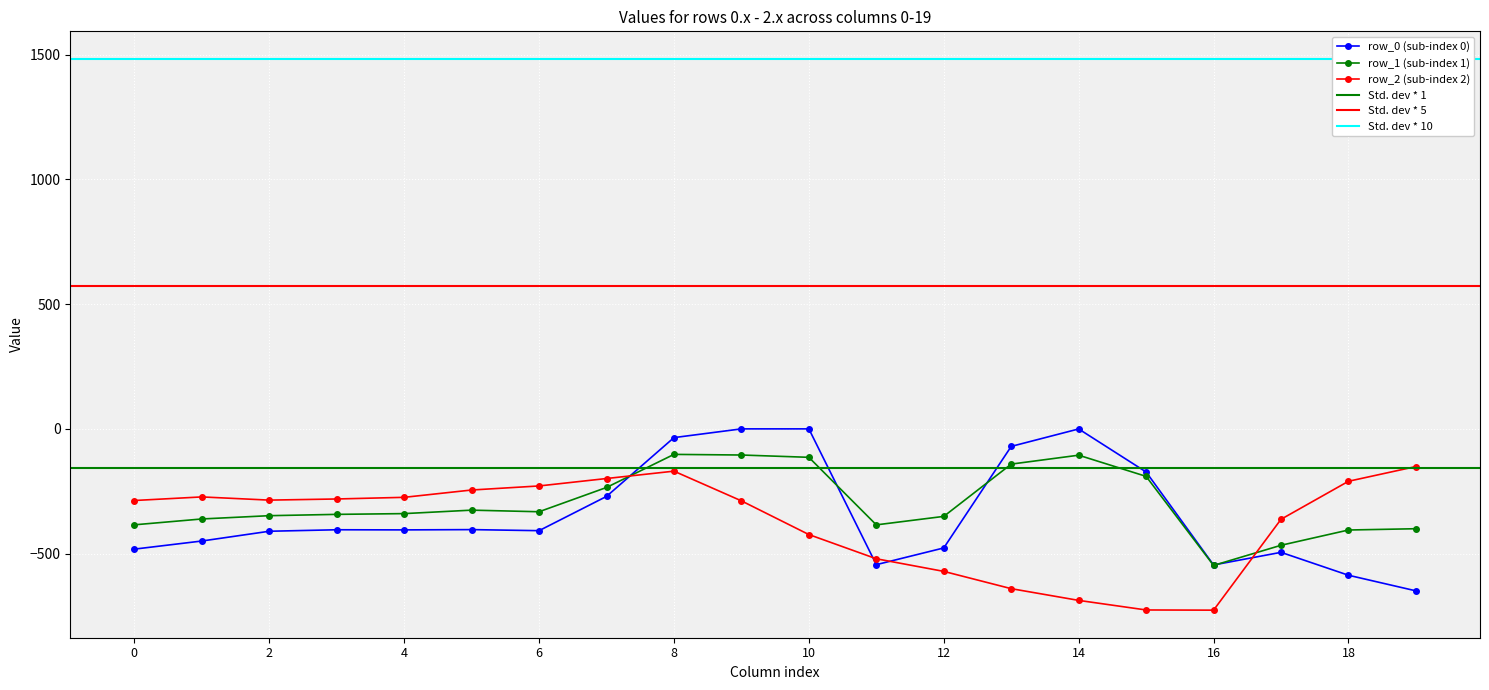

What is the value of the row_1 point at the 8th from the left?

-234.9